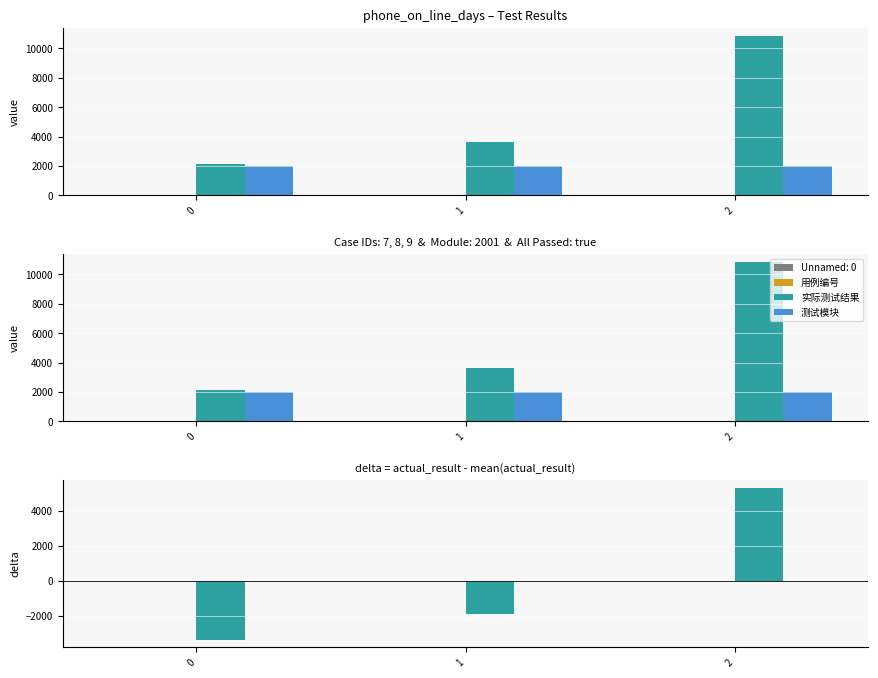

How many data points in 用例编号 are above 0?

1